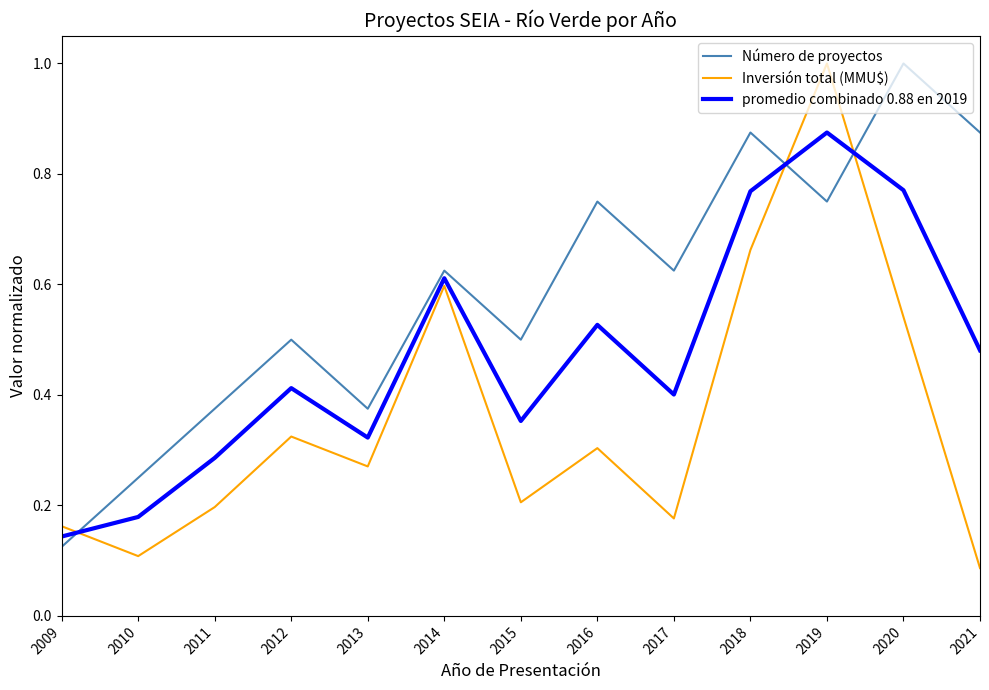

At how many categories does at least one series exceed 0?

13